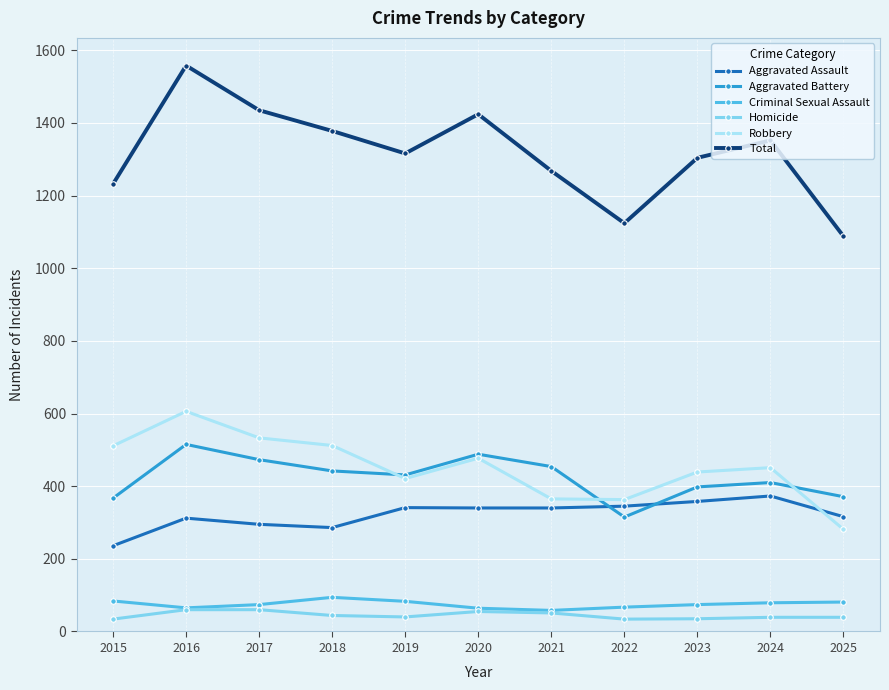

True or false: Total has more than 0 points higher than both neighbors.

True